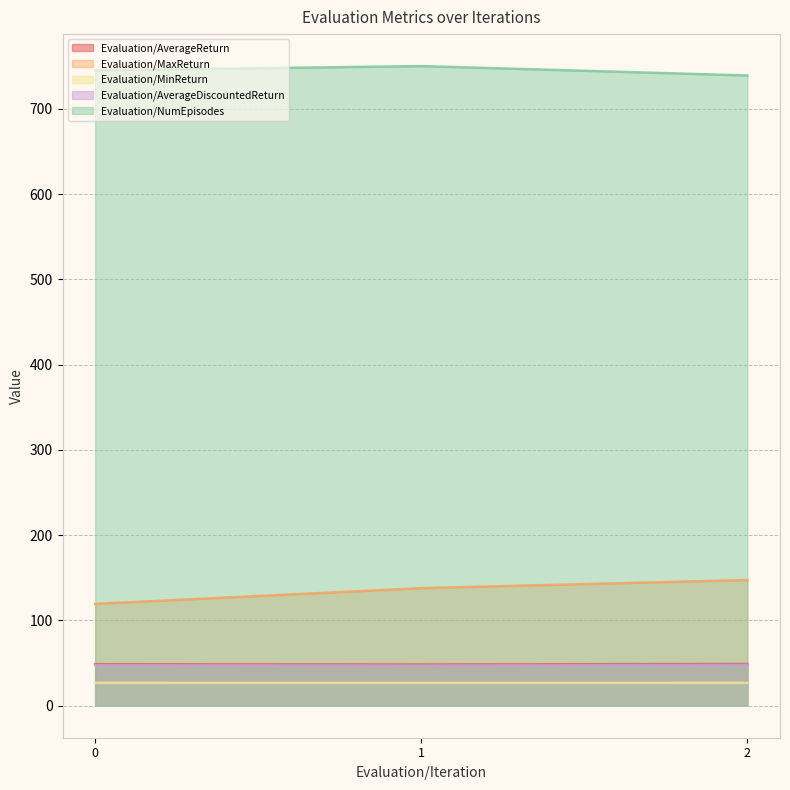

At which category is the sum across all series the highest?

1